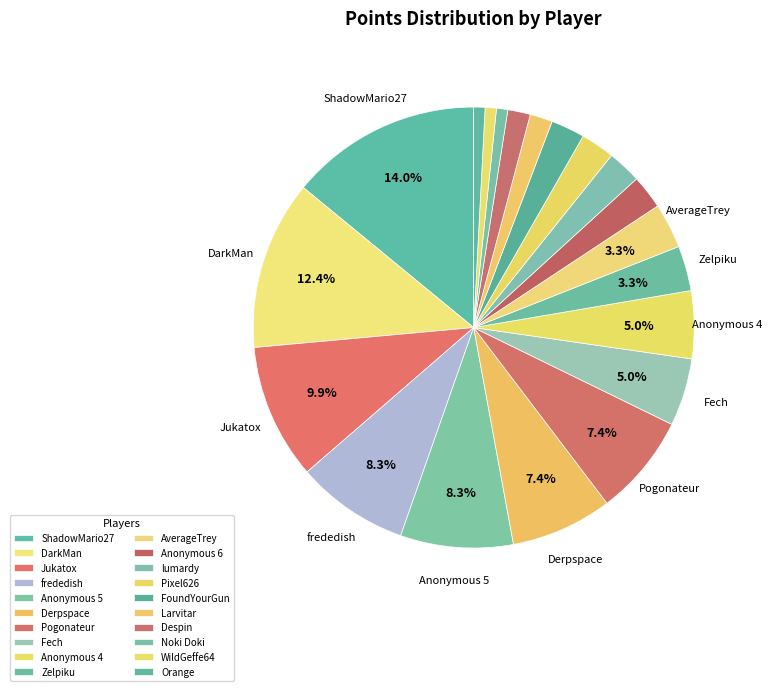

What is the smallest slice in the pie chart?

Noki Doki